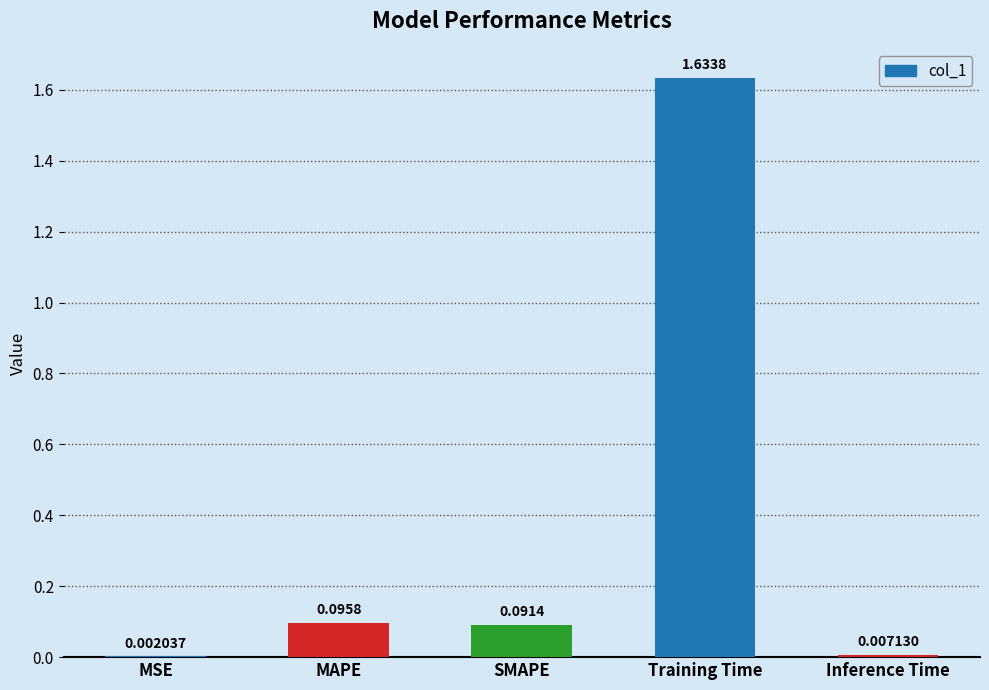

Where is the data nearest to the value 0?

MSE